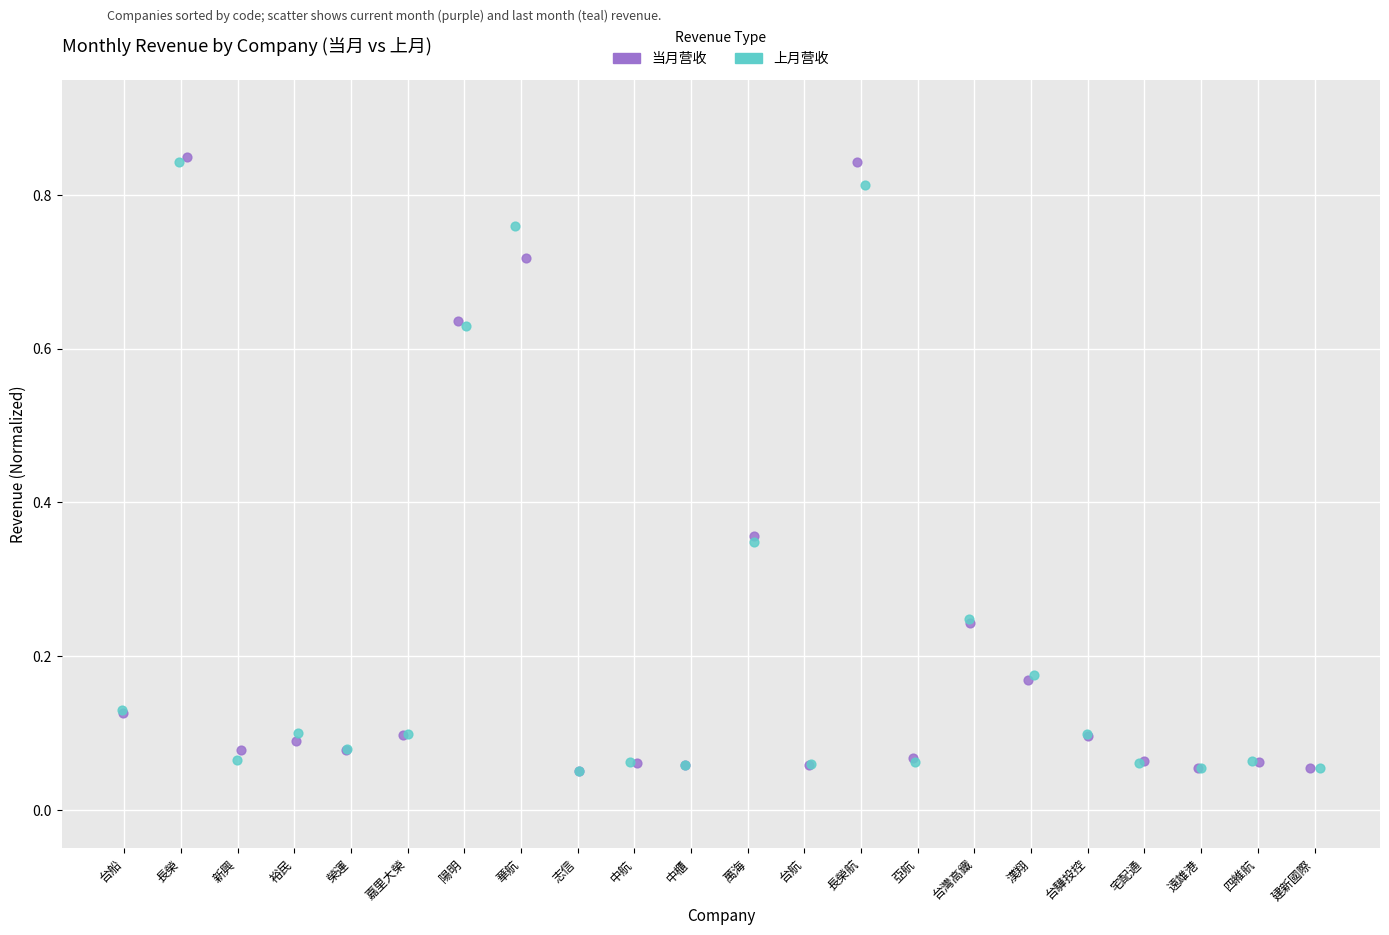

Which series has the largest Y range (max minus min)?

当月营收